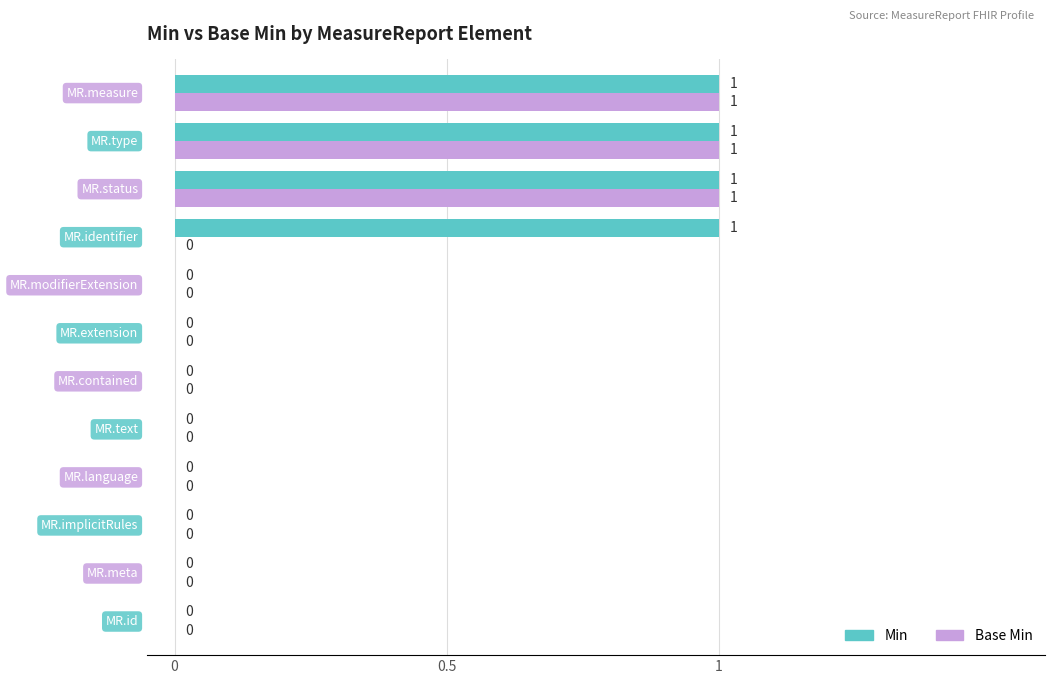

Which series has the largest total across all categories?

Min